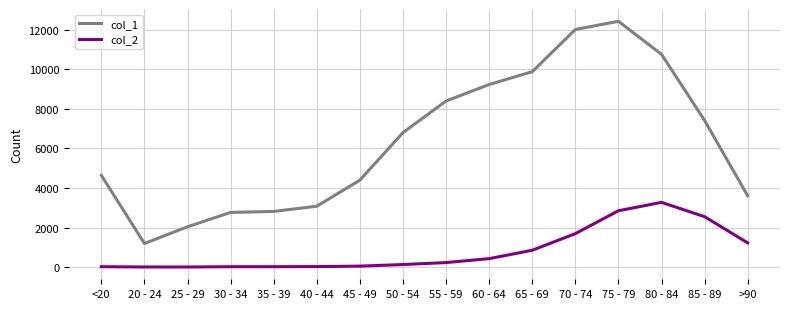

At 75 - 79, list the series in order from largest to smallest.

col_1, col_2